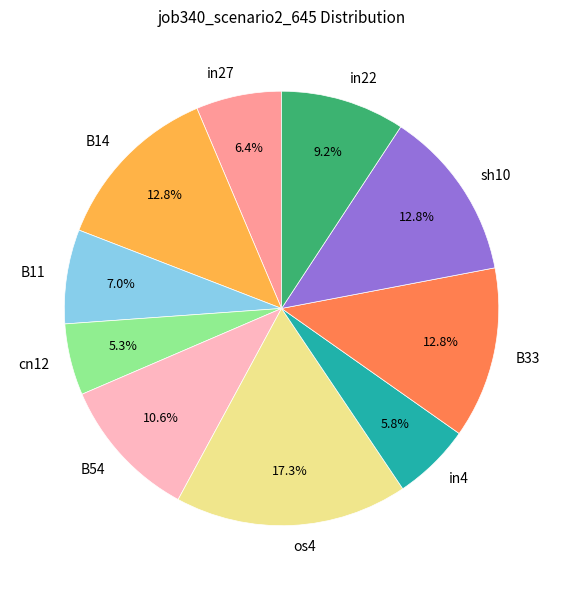

Which slice is the largest?

os4